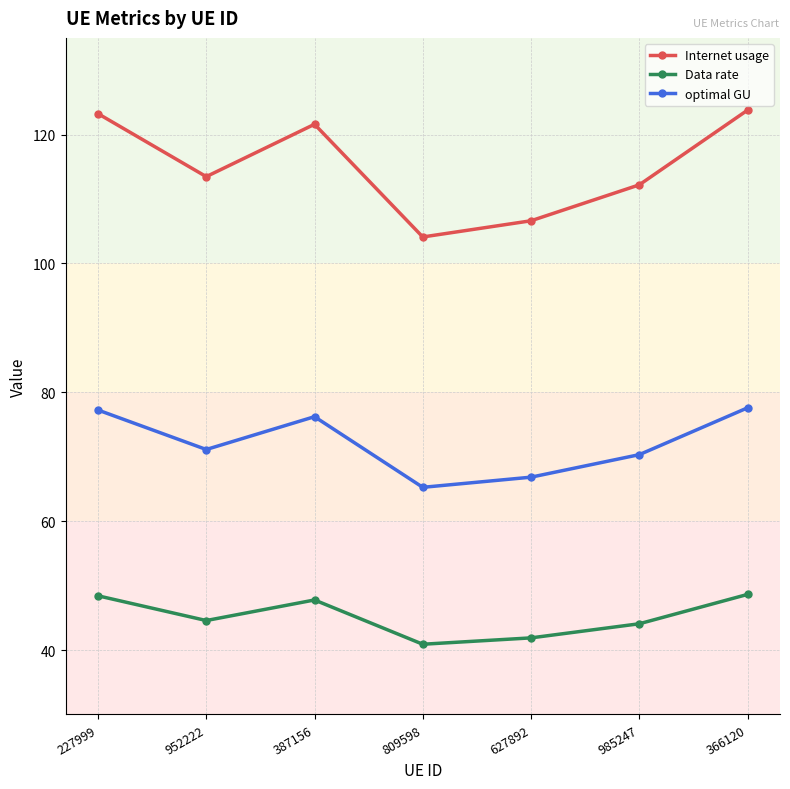

Rank the series at 366120 from lowest to highest value.

Data rate, optimal GU, Internet usage